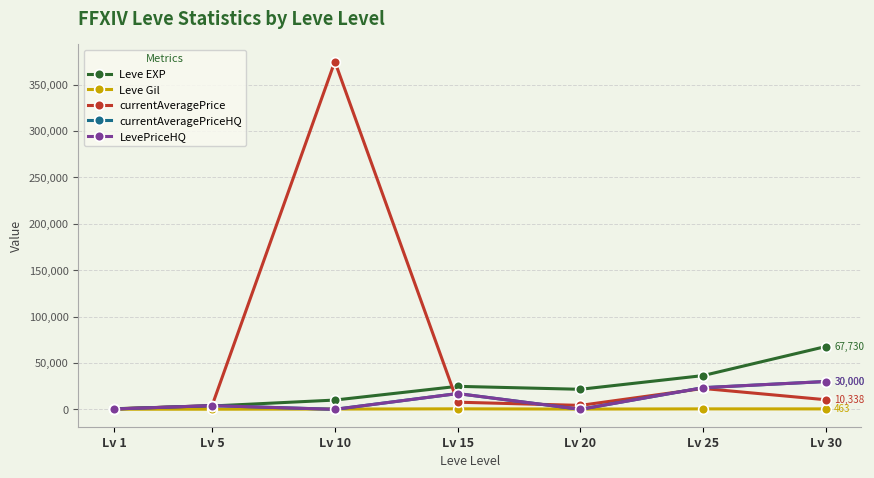

Where does the Leve EXP series first go above 21600?

Lv 15